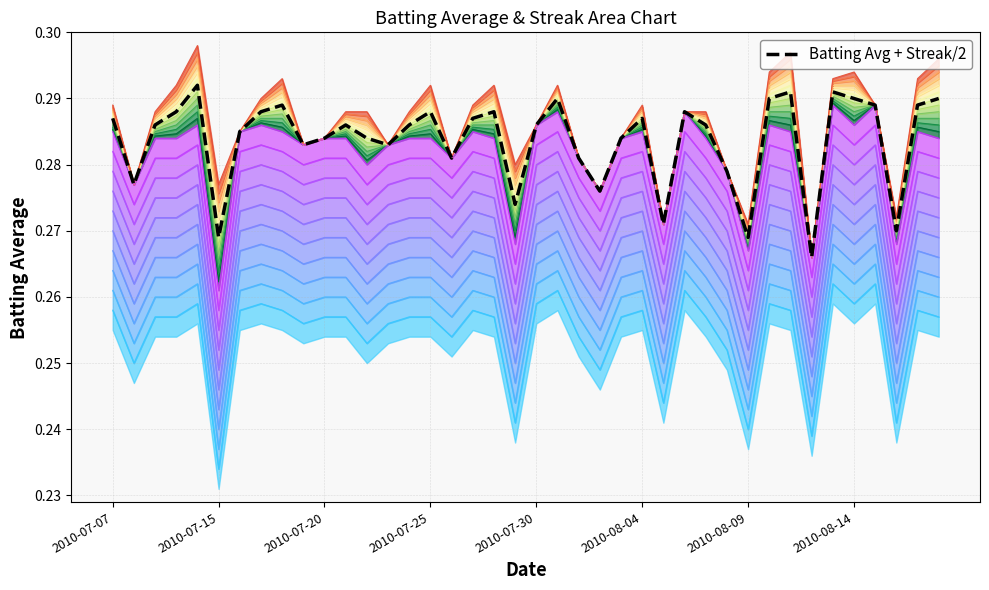

What is the maximum value shown in the chart?

0.3